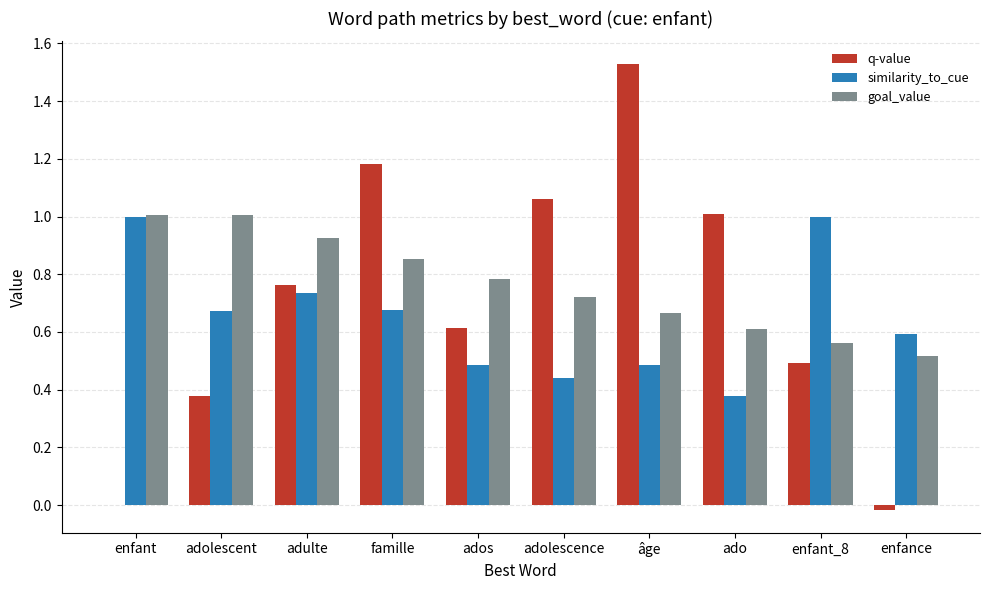

Between ados and enfant_8, which series saw the biggest shift?

similarity_to_cue